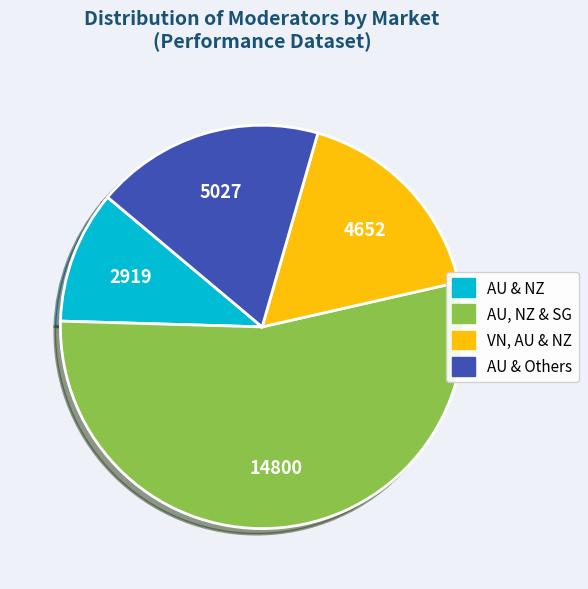

Is there any slice that represents more than half of the pie?

Yes